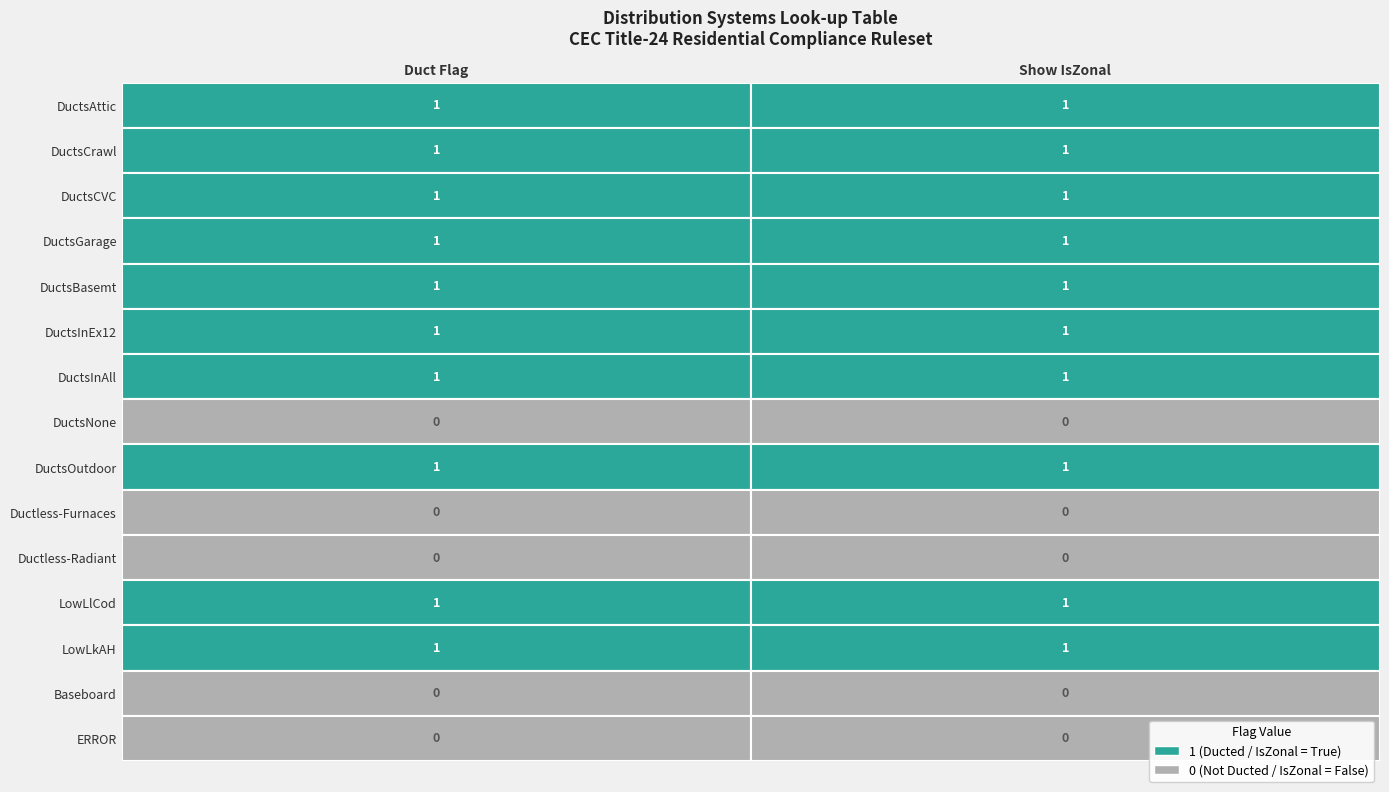

Which series has the largest total across all categories?

DuctsAttic